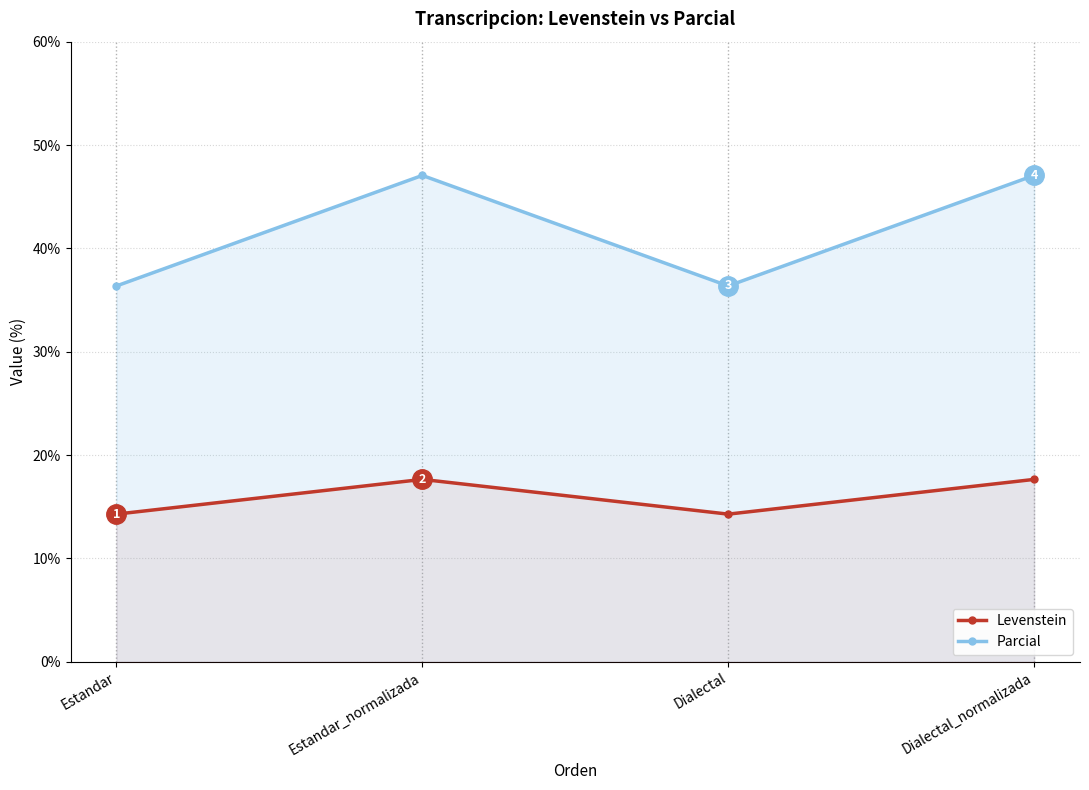

Read the Levenstein value at Dialectal.

14.3